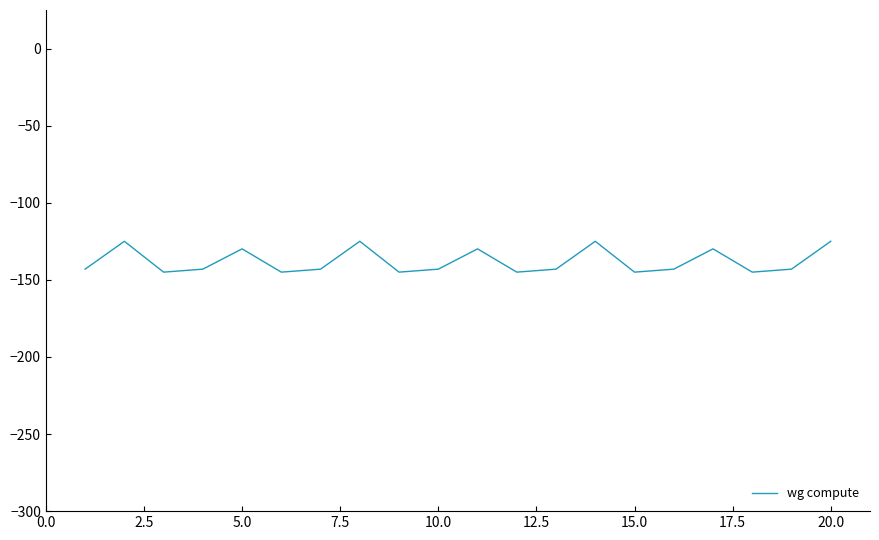

What is the smallest value displayed?

-145.0